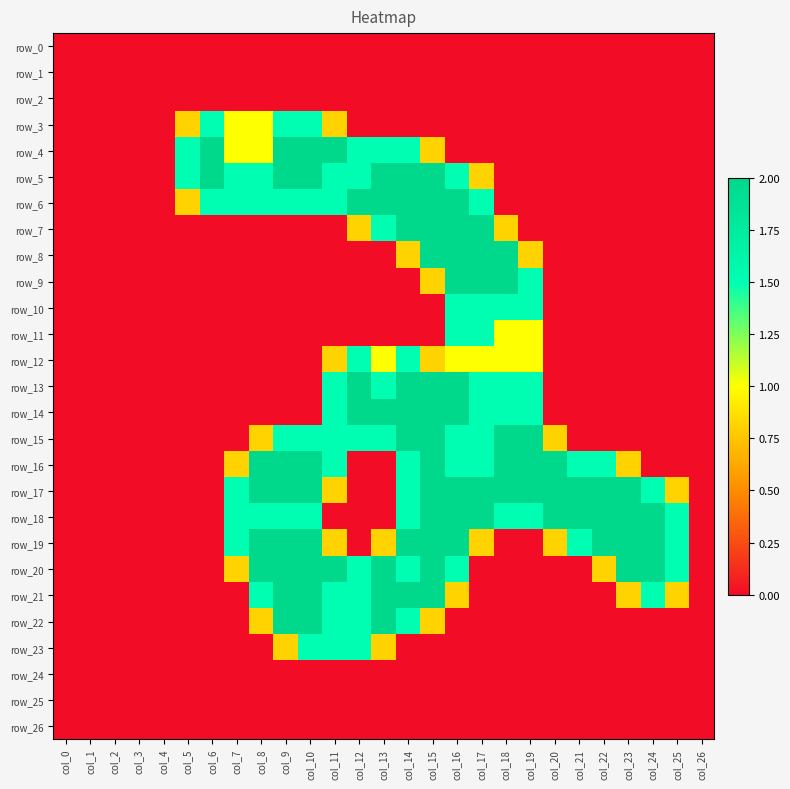

How many distinct data groups are displayed?

27